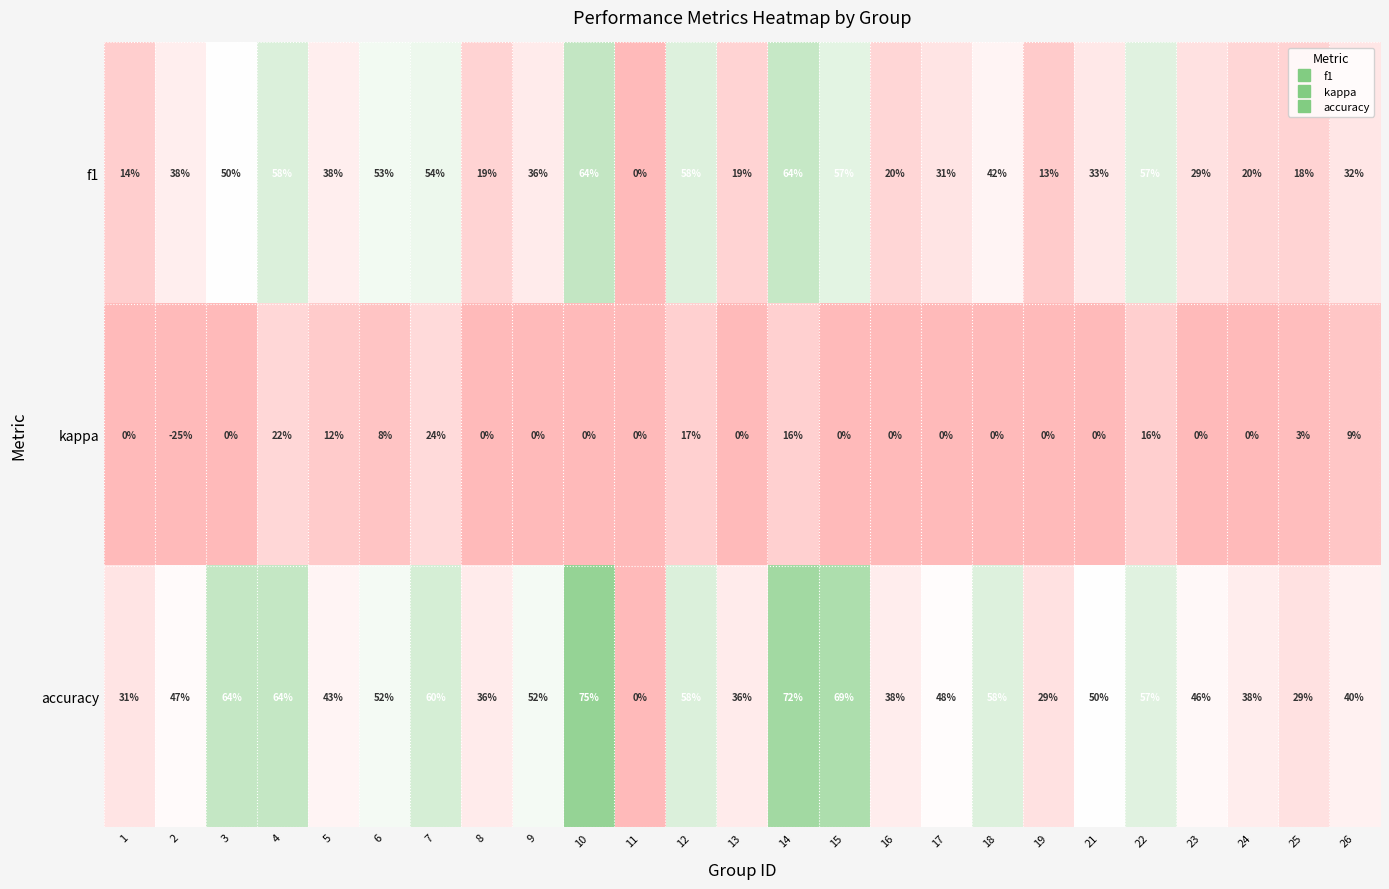

Which series has the largest total across all categories?

accuracy